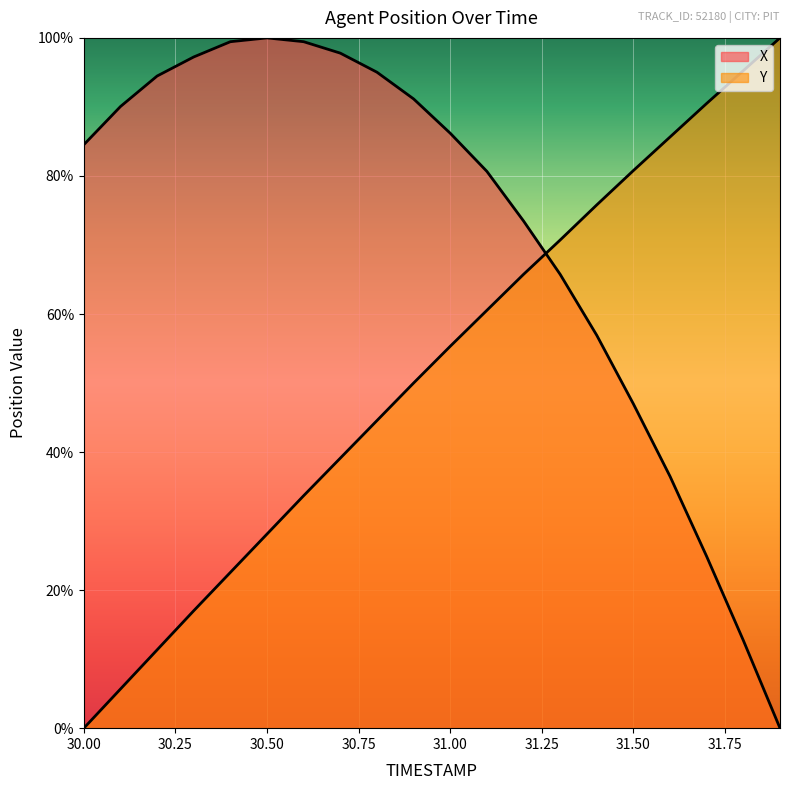

What is the approximate value of Y at 31.2?

65.7